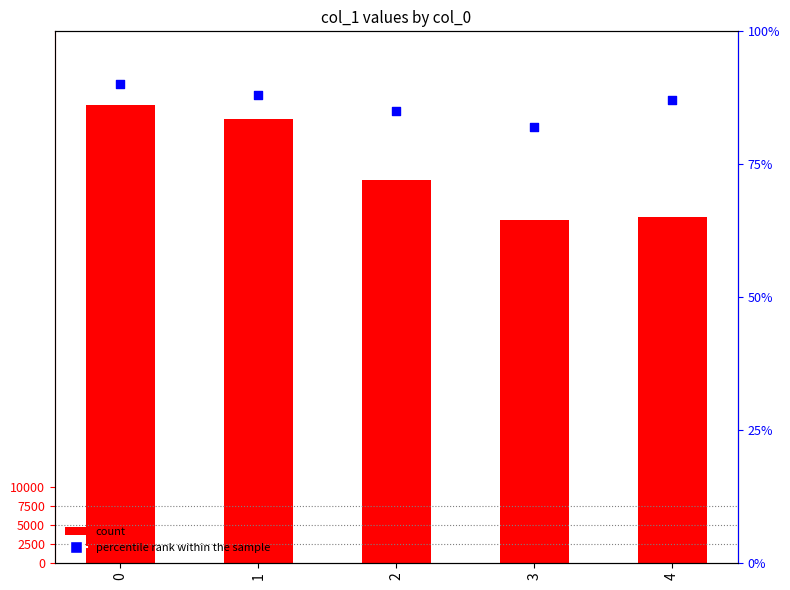

At how many categories does at least one series exceed 8591?

5